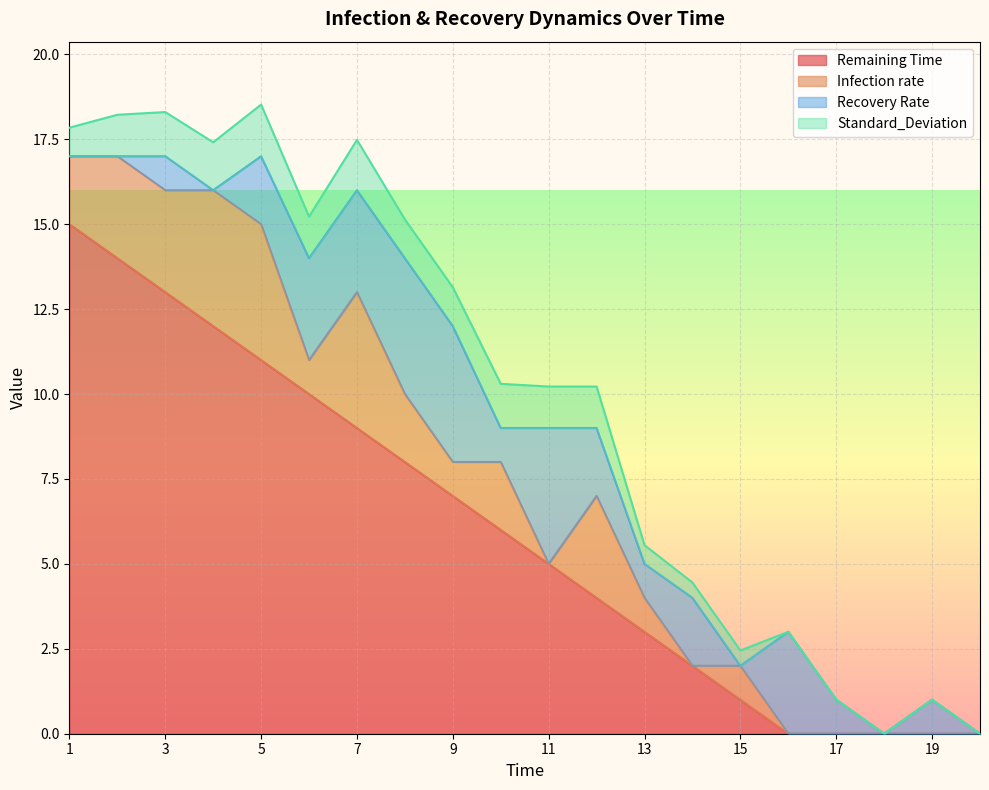

What is the total value across all series at 17?

1.0